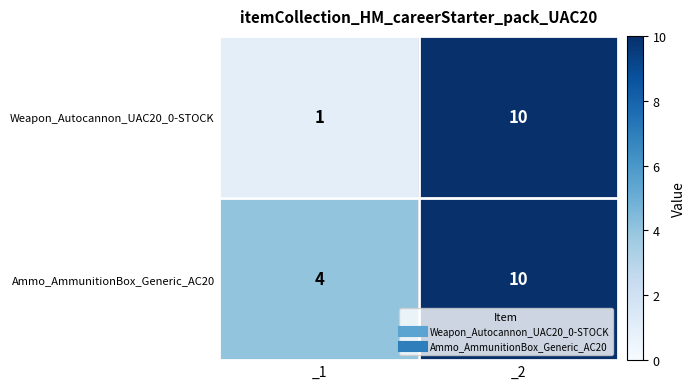

The value of Weapon_Autocannon_UAC20_0-STOCK at _2 is 10. True or false?

True